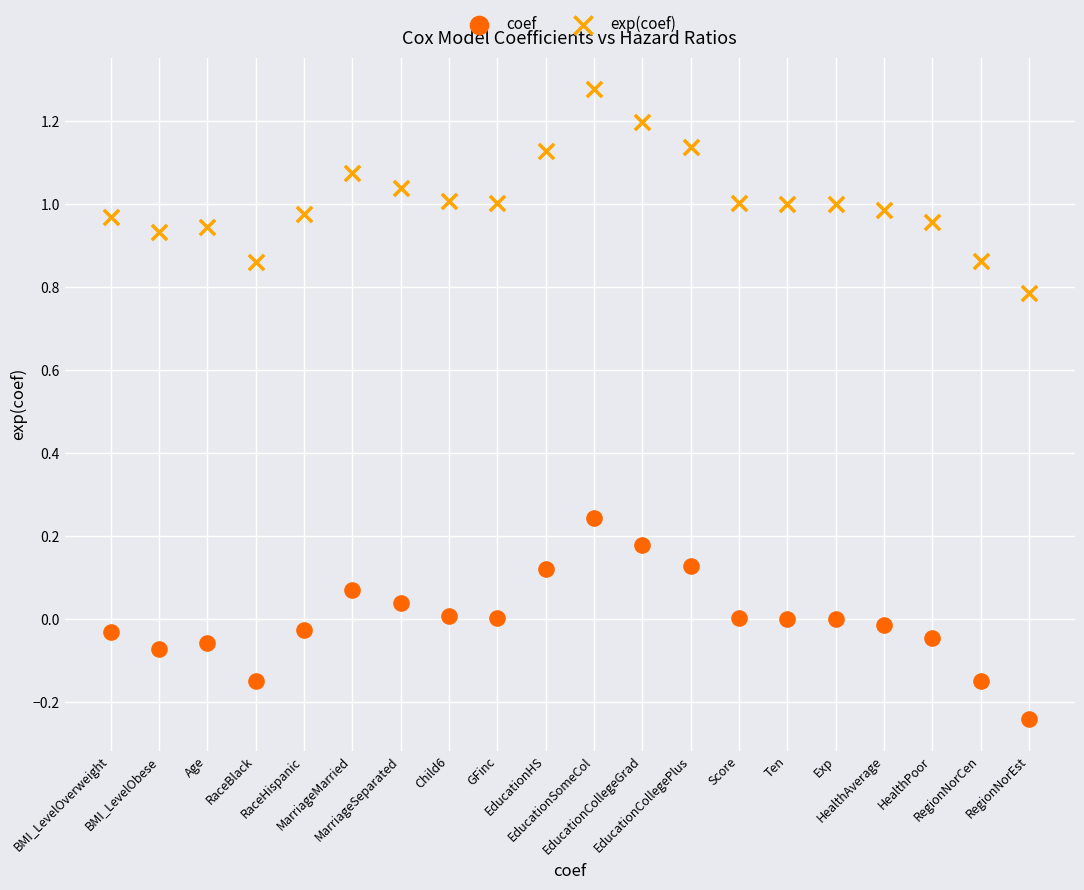

Which series contains the highest Y value?

exp(coef)